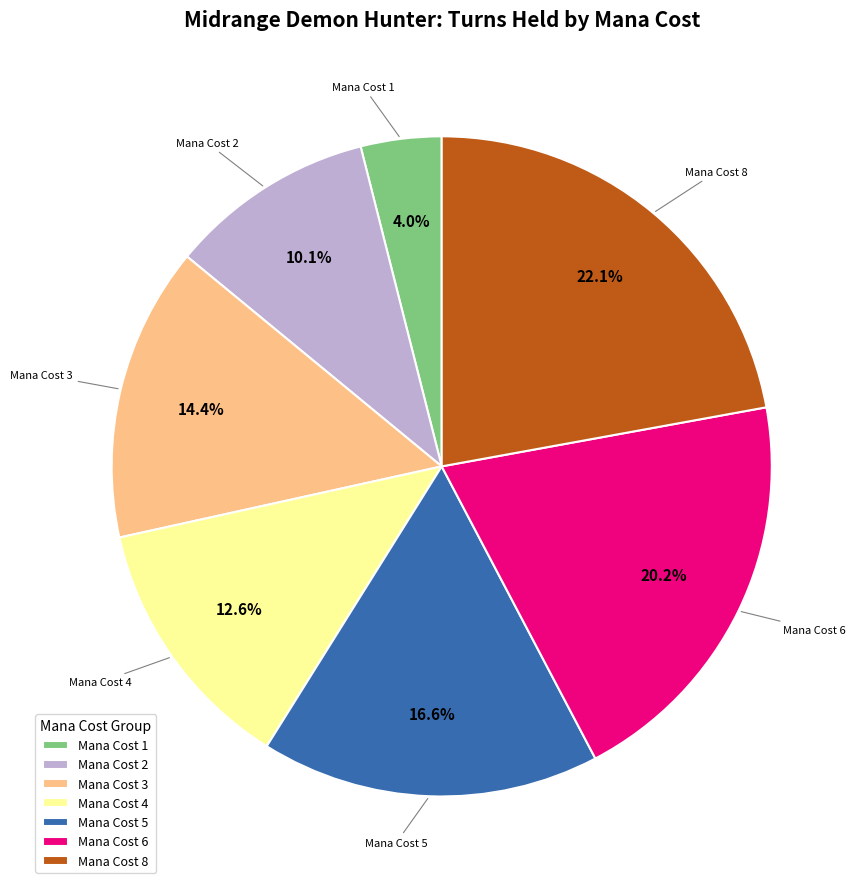

How many segments does this pie chart have?

7